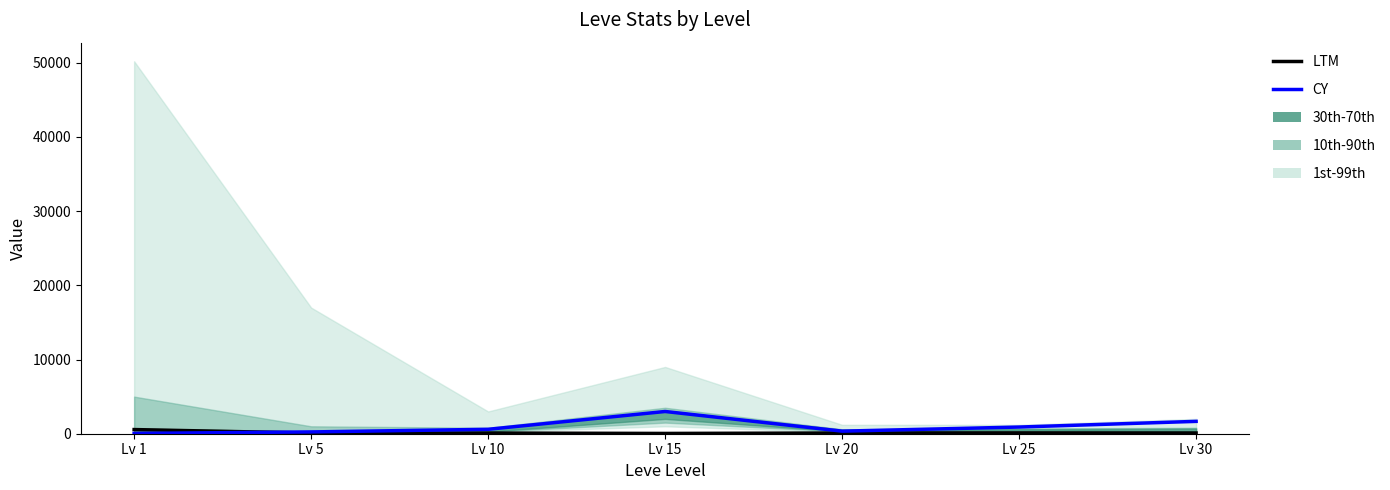

Reading right to left, list all the values displayed in this chart.

LTM: Lv 30=95.8	Lv 25=112.5	Lv 20=98.3	Lv 15=38.3	Lv 10=90.8	Lv 5=86.7	Lv 1=560.0
CY: Lv 30=1665.0	Lv 25=900.0	Lv 20=347.0	Lv 15=2997.0	Lv 10=596.0	Lv 5=242.0	Lv 1=39.0